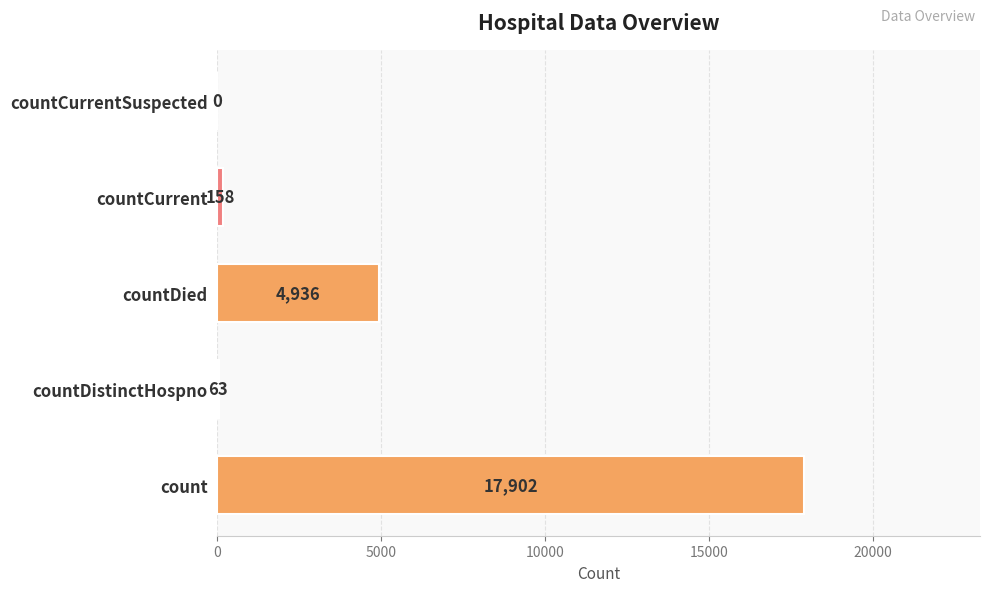

At which label is the value closest to 8951?

countDied